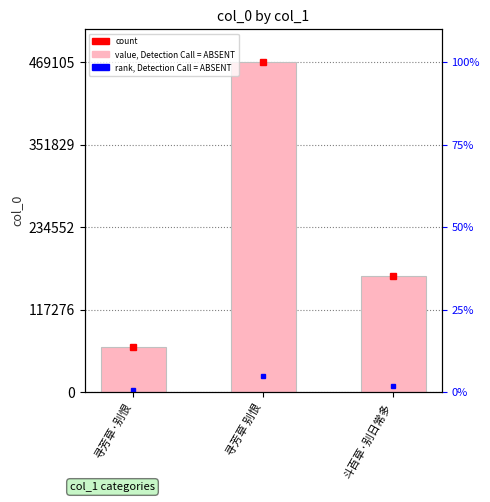

How many values exceed 165689?

1